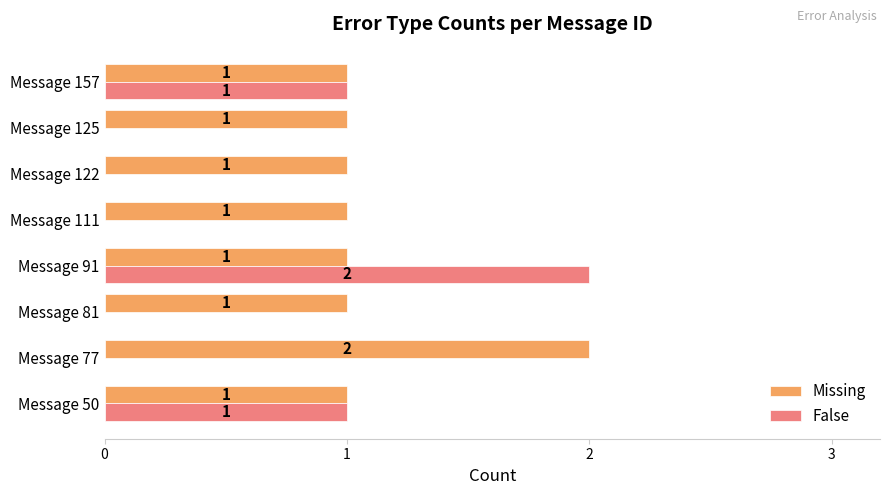

What is the sum of all Missing values?

9